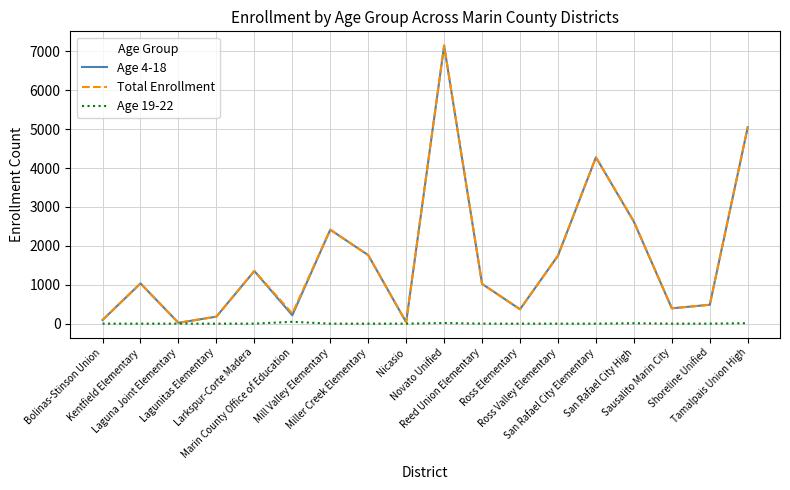

Is the value of Age 4-18 at Ross Valley Elementary greater than the value of Age 19-22 at Ross Valley Elementary?

Yes